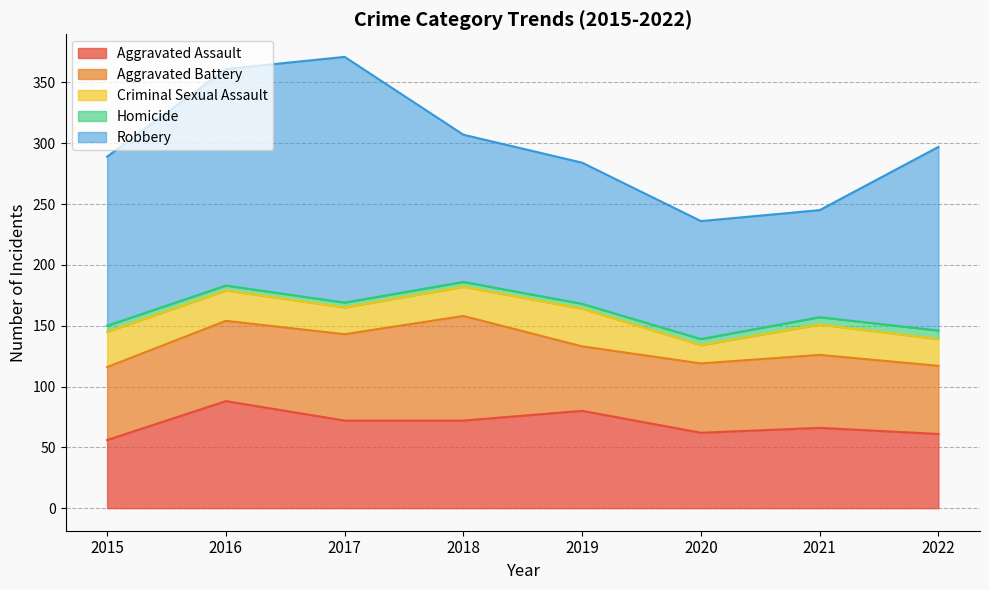

True or false: Aggravated Battery has a value of 123 at 2017.

False